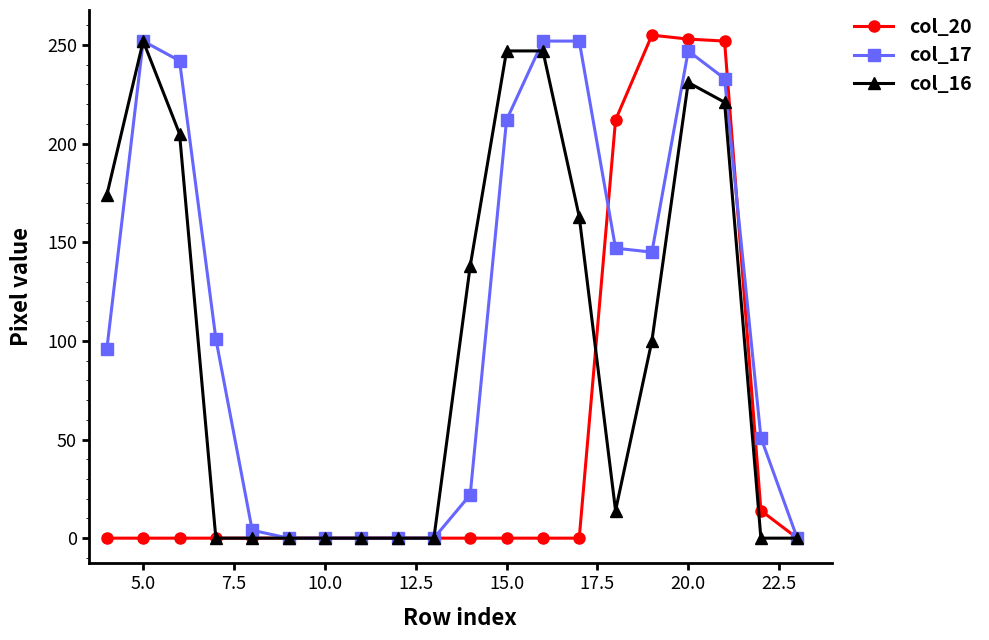

Which series has the widest spread of values?

col_20